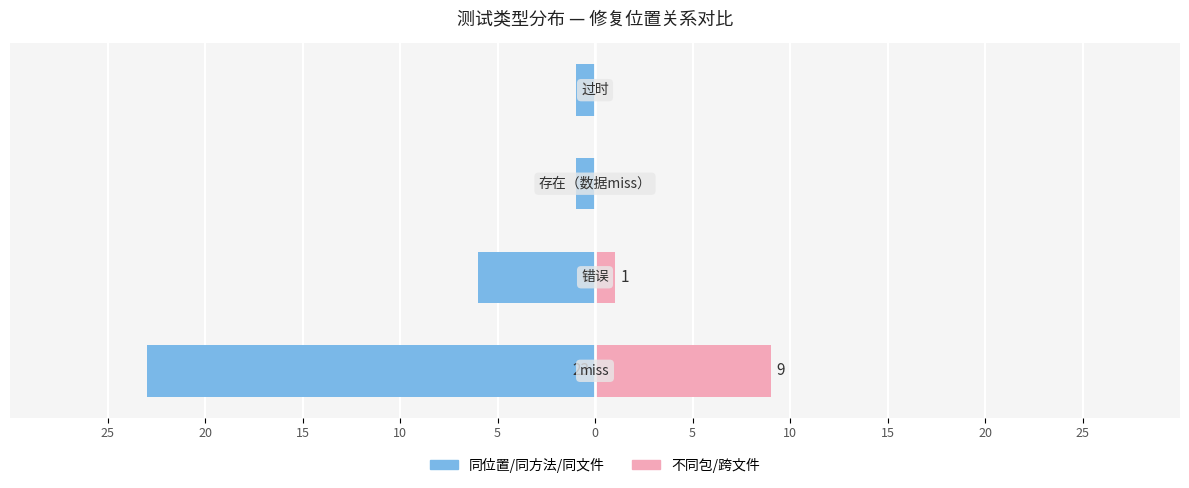

At 20, list the series in order from smallest to largest.

同位置/同方法/同文件, 不同包/跨文件